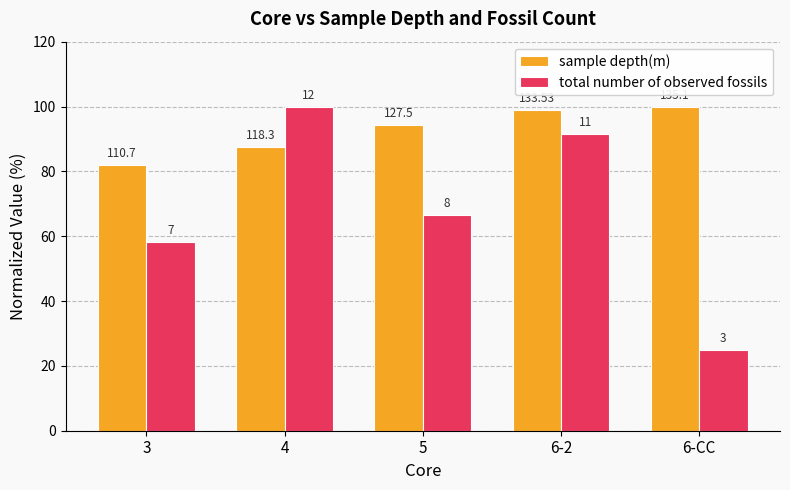

Does the chart contain stacked bars?

No